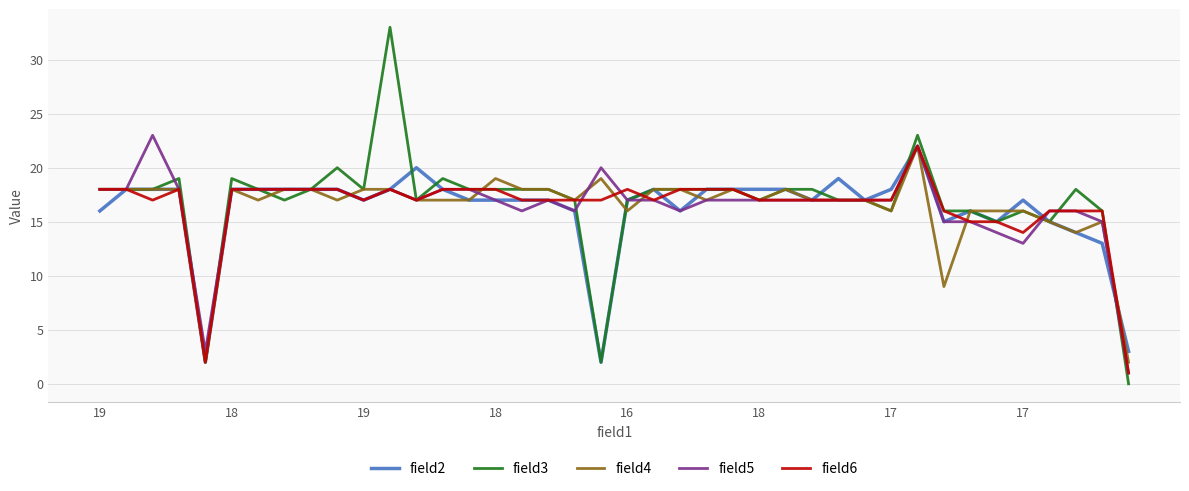

What is the greatest value displayed?

33